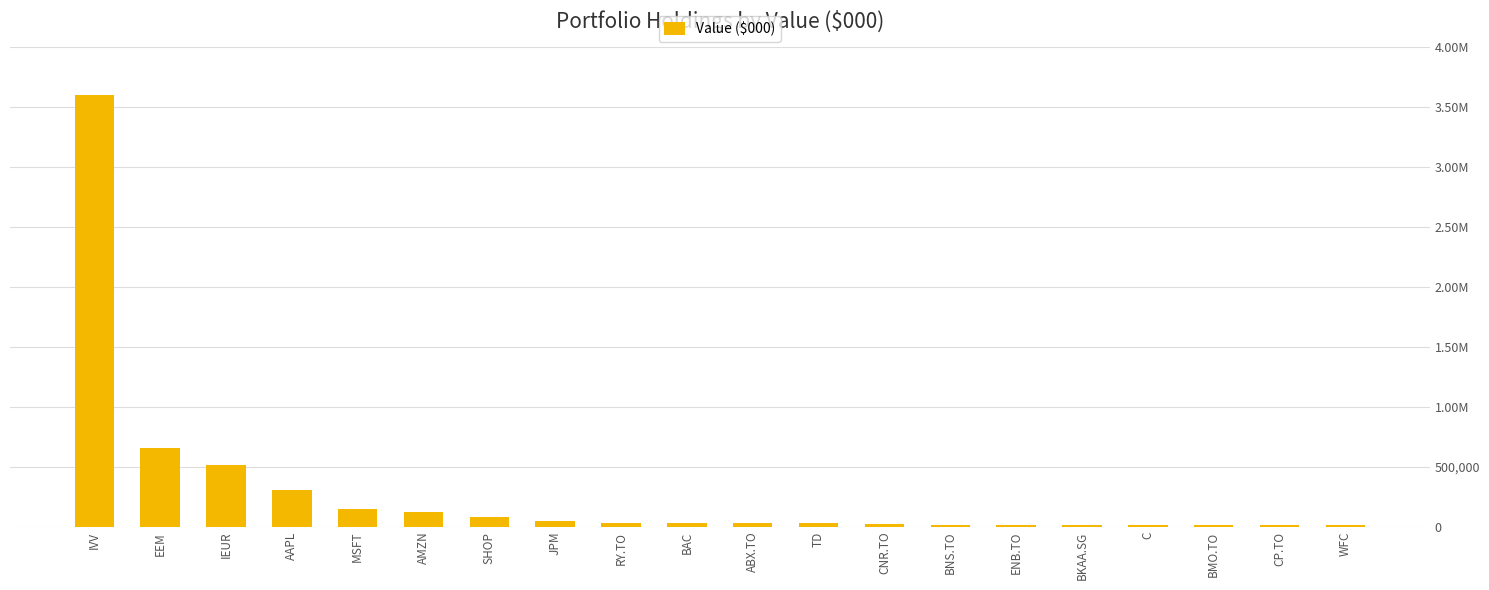

Are the bars horizontal?

No